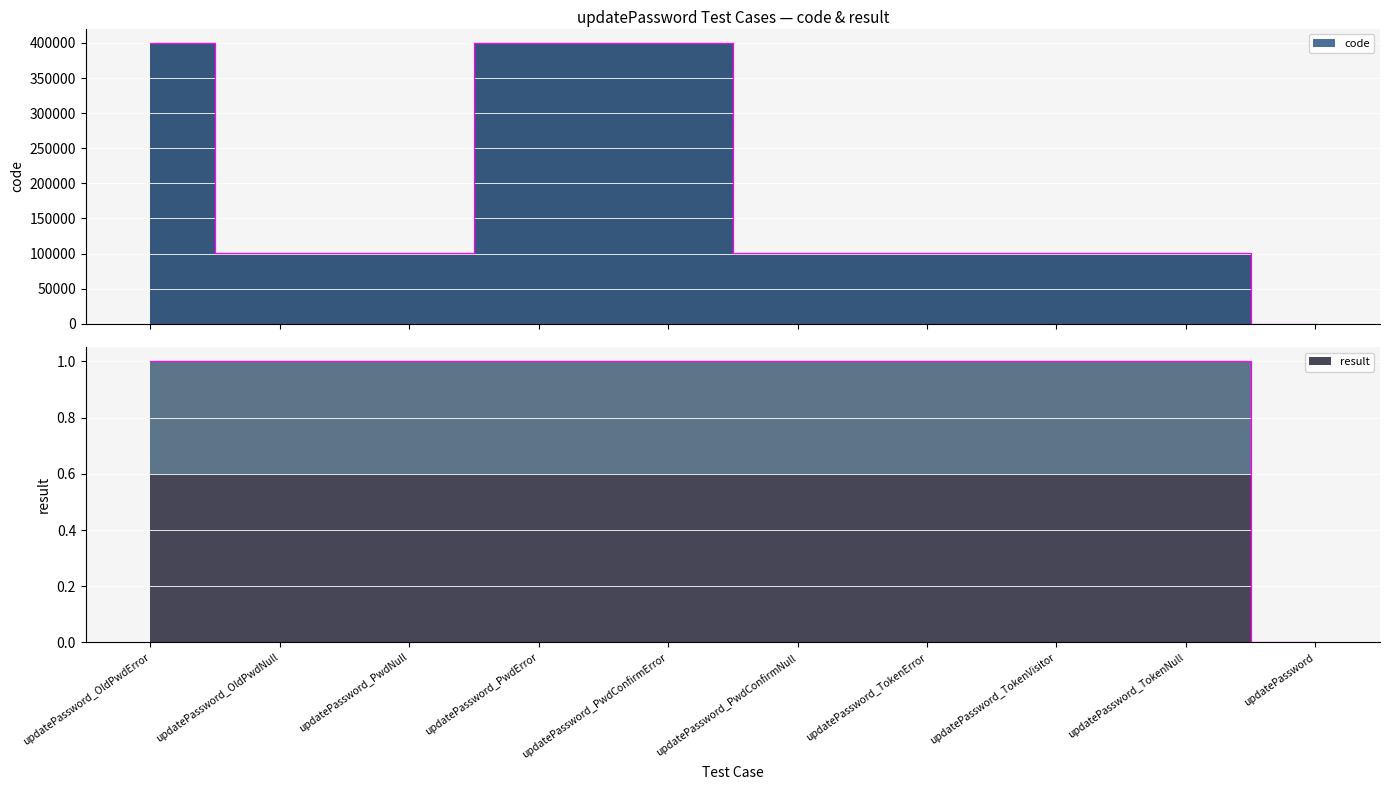

What position from the right is updatePassword?

1